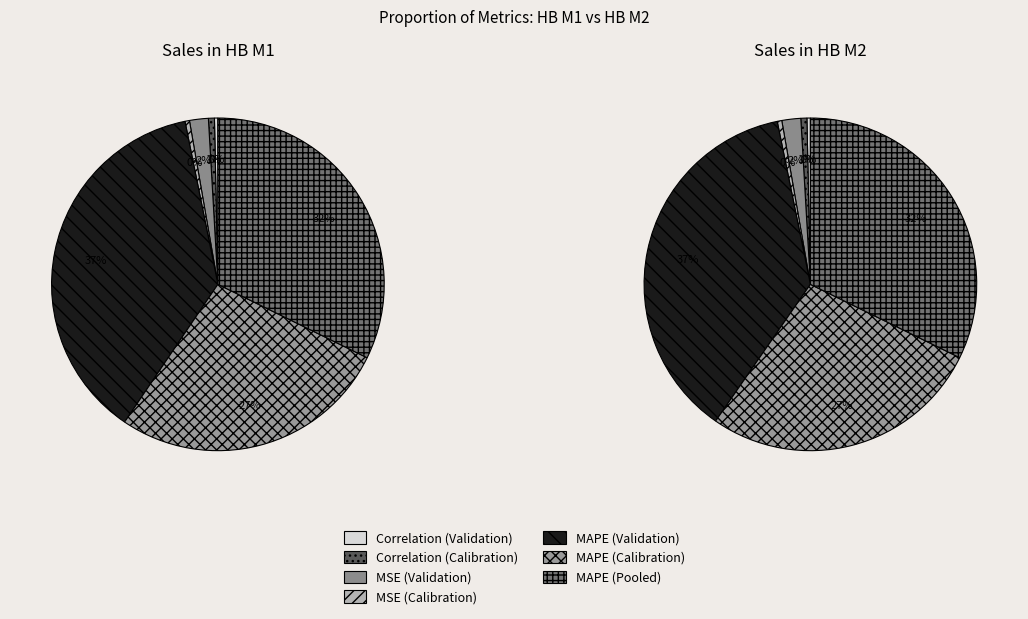

What percentage do MAPE (Pooled) and Correlation (Calibration) together represent?

32.9%